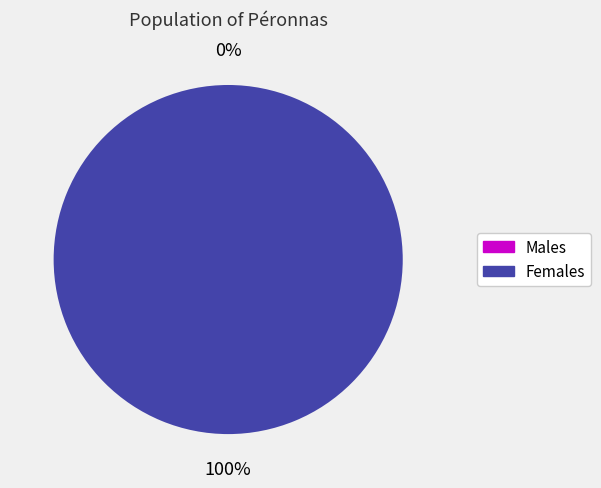

Does 1504803690 represent more than half of the total?

Yes